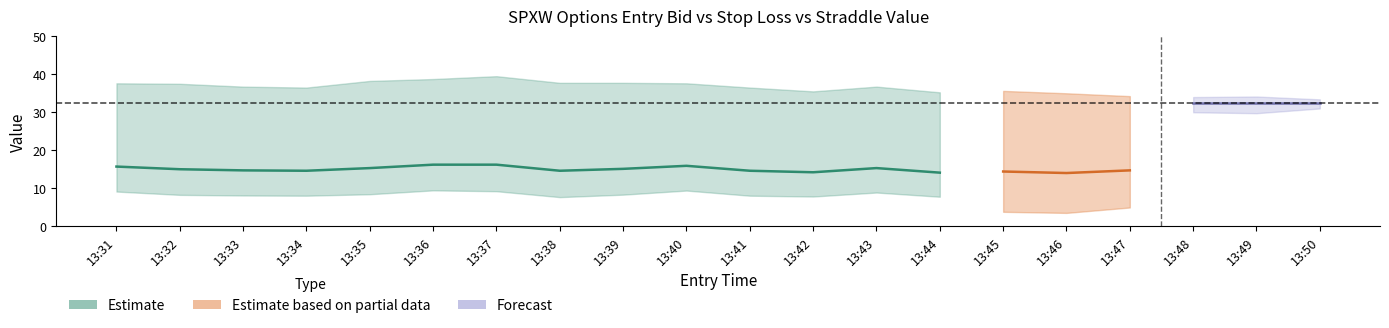

What is the maximum value for straddle_value?

32.5